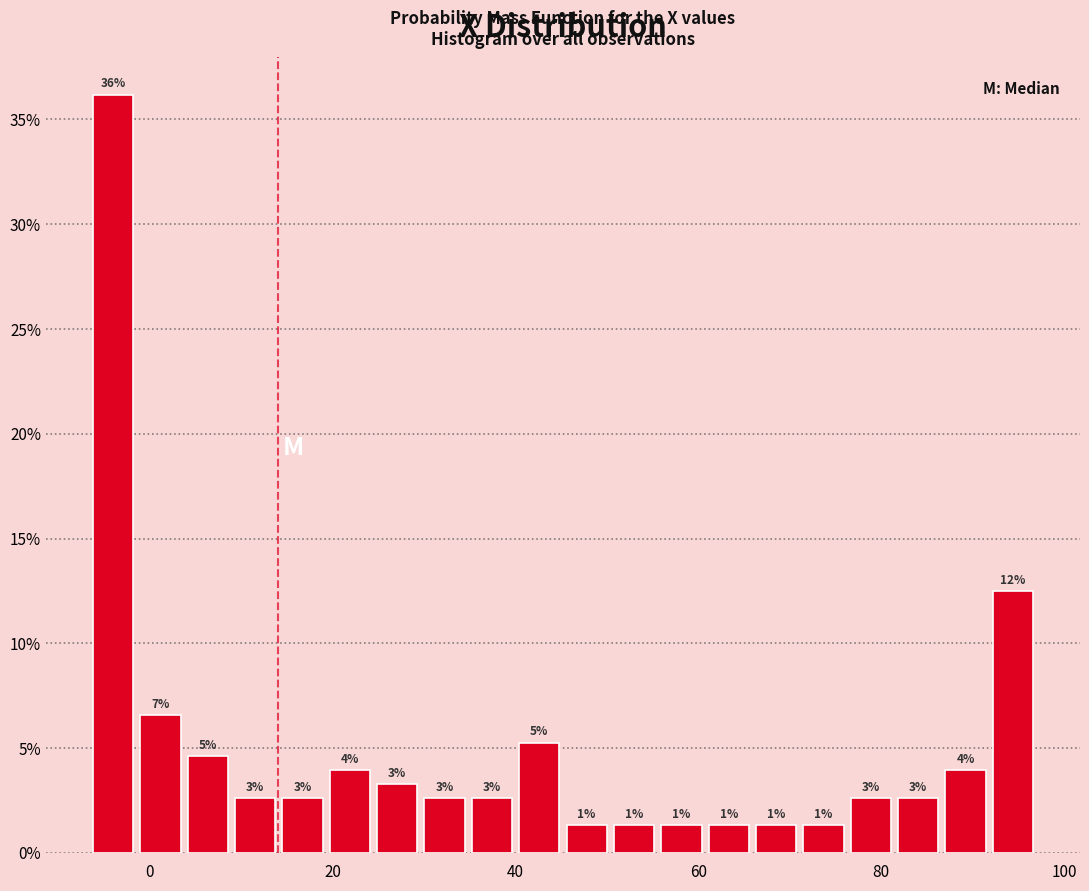

Around what value on the x-axis is the tallest bar? Give the approximate position of its centre, as read against the axis.

-4